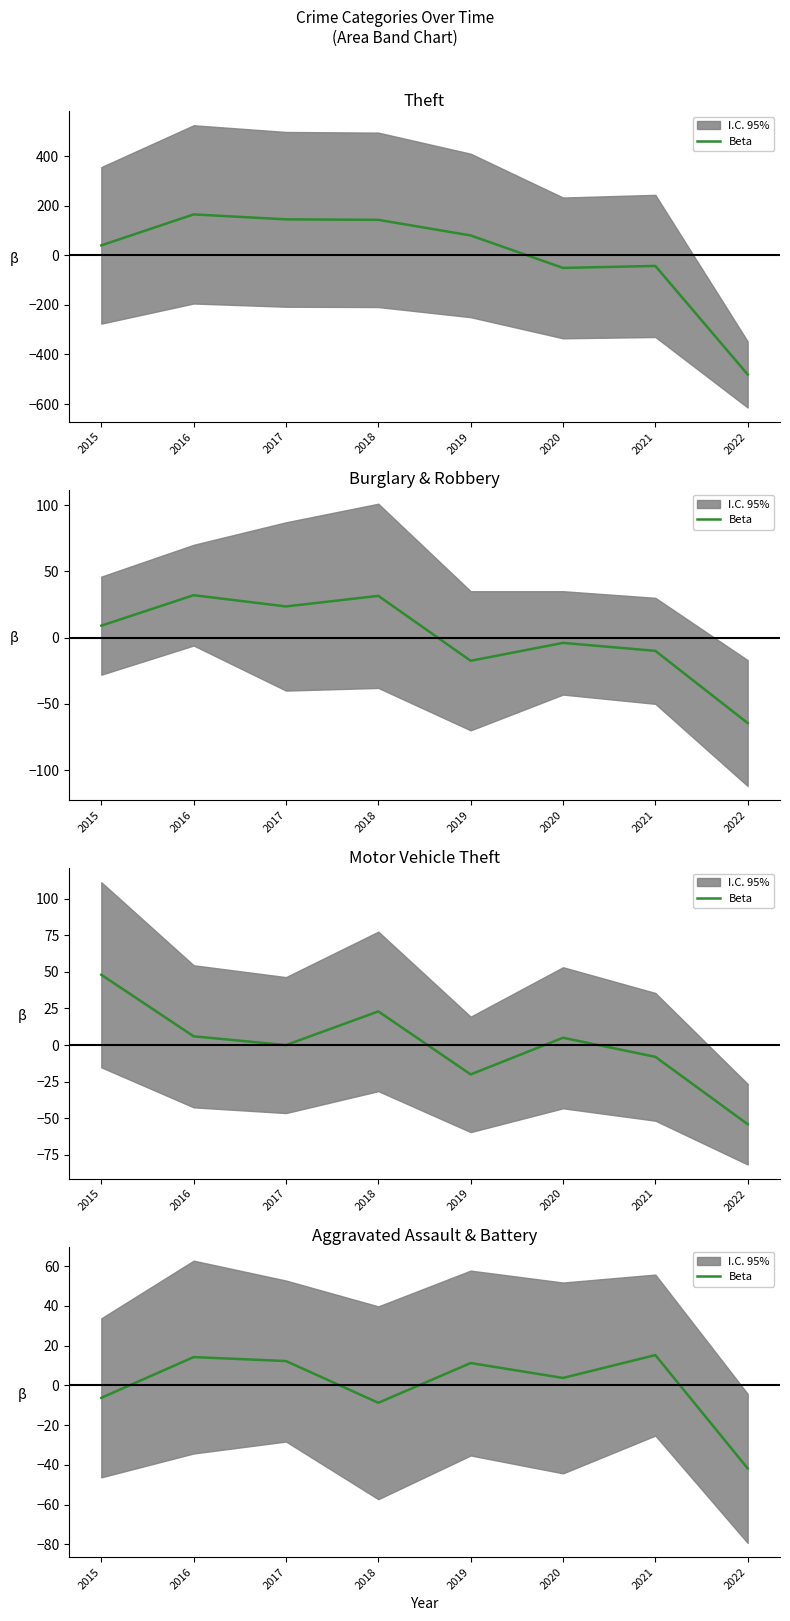

How many lines are shown in the chart?

1